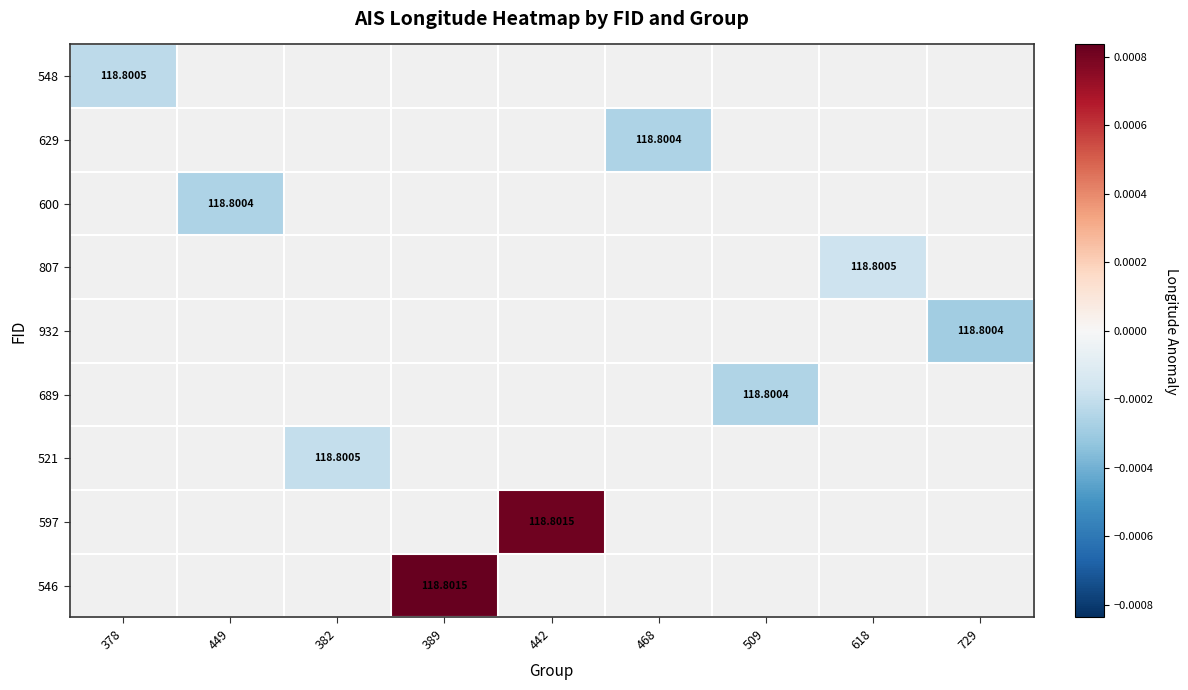

Count the number of data series in this chart.

9